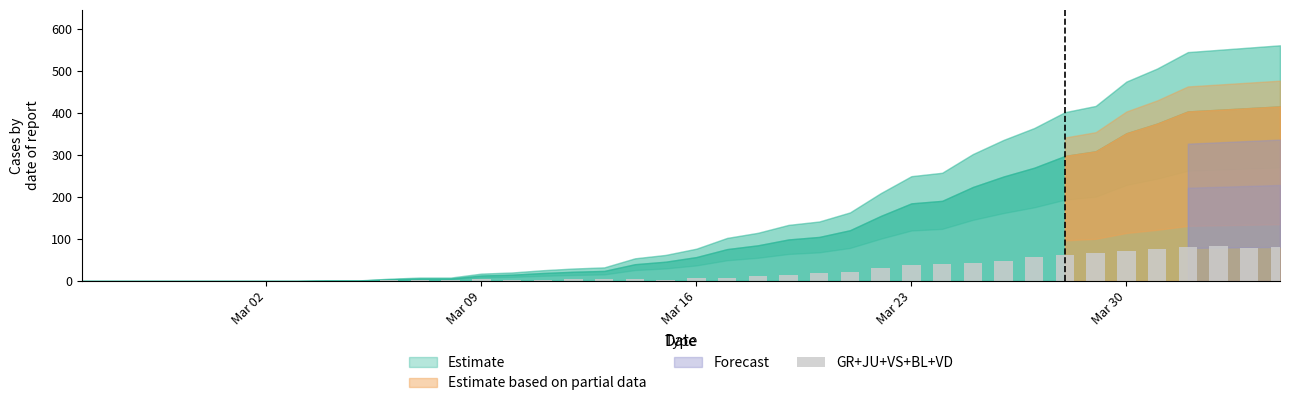

Are the bars grouped side by side (vs. stacked)?

No